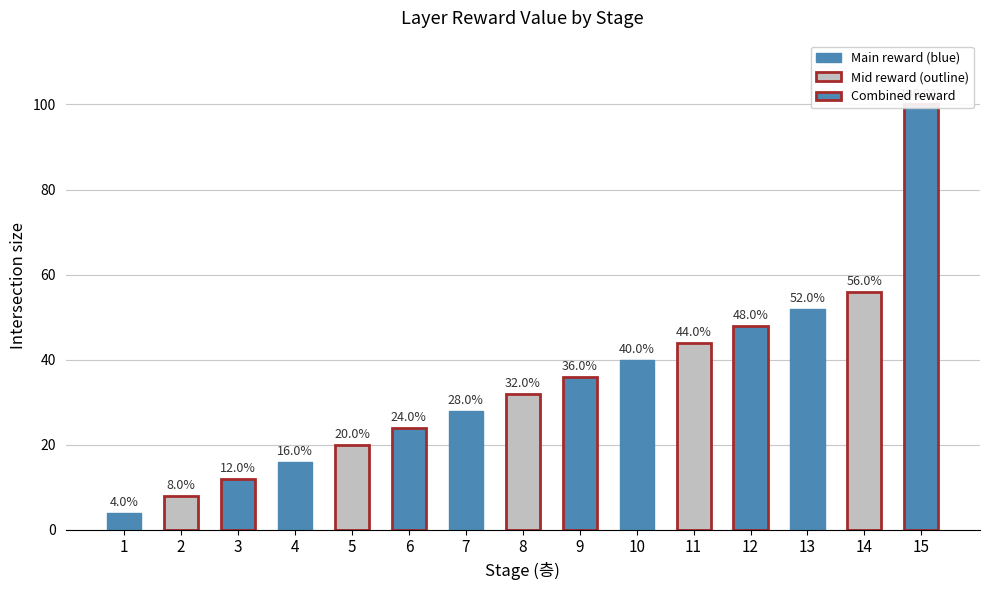

Does the chart contain any negative values?

No